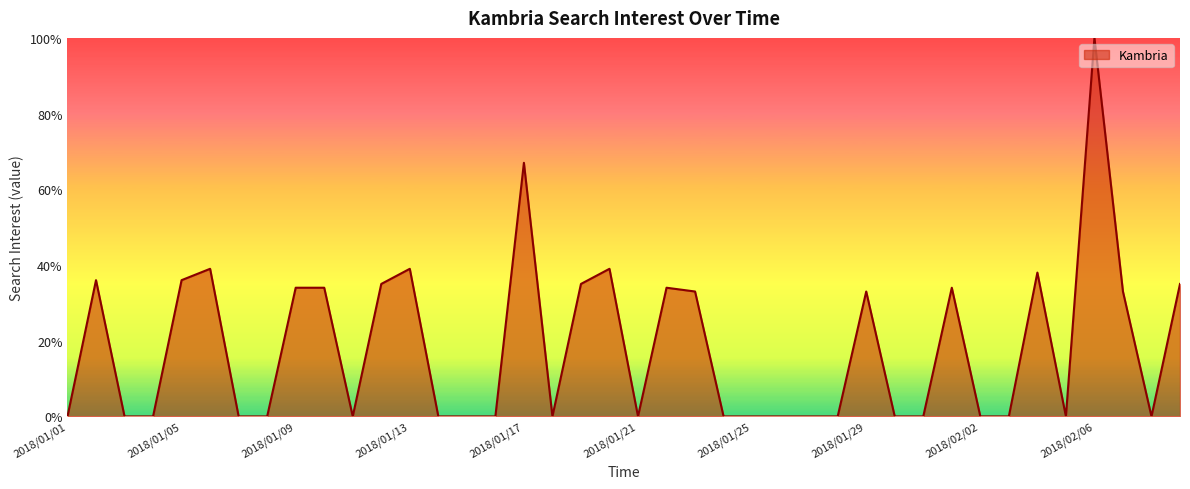

What is the difference between the maximum and minimum values?

100